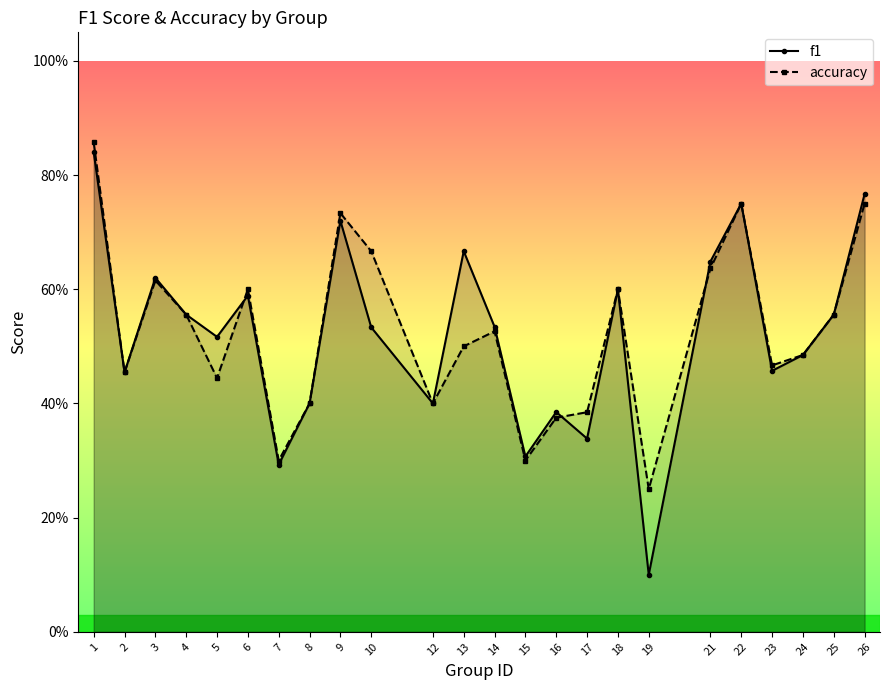

How many interior local peaks does the f1 series have?

7